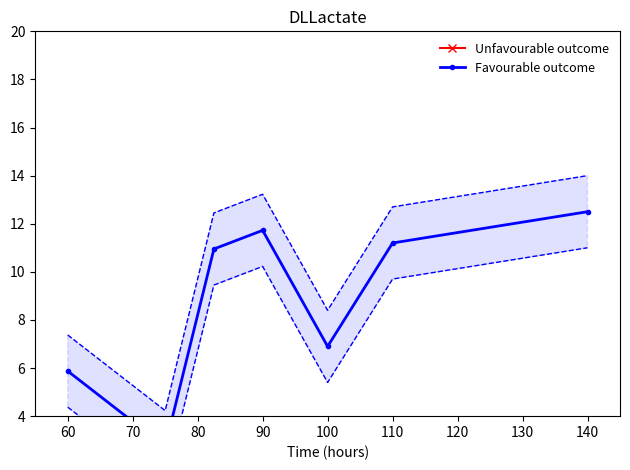

What is the difference between the maximum and minimum values in the Unfavourable outcome series?

75.2